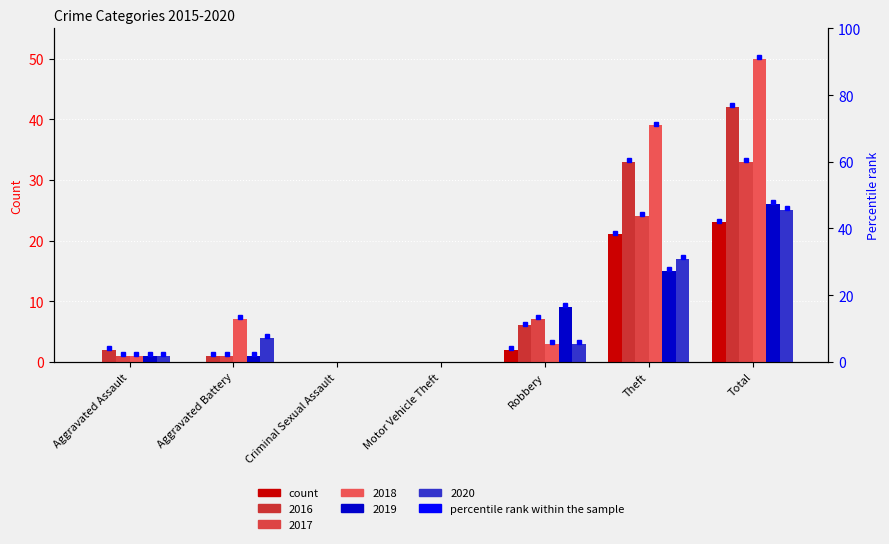

At which label does 2016 reach its peak?

Total